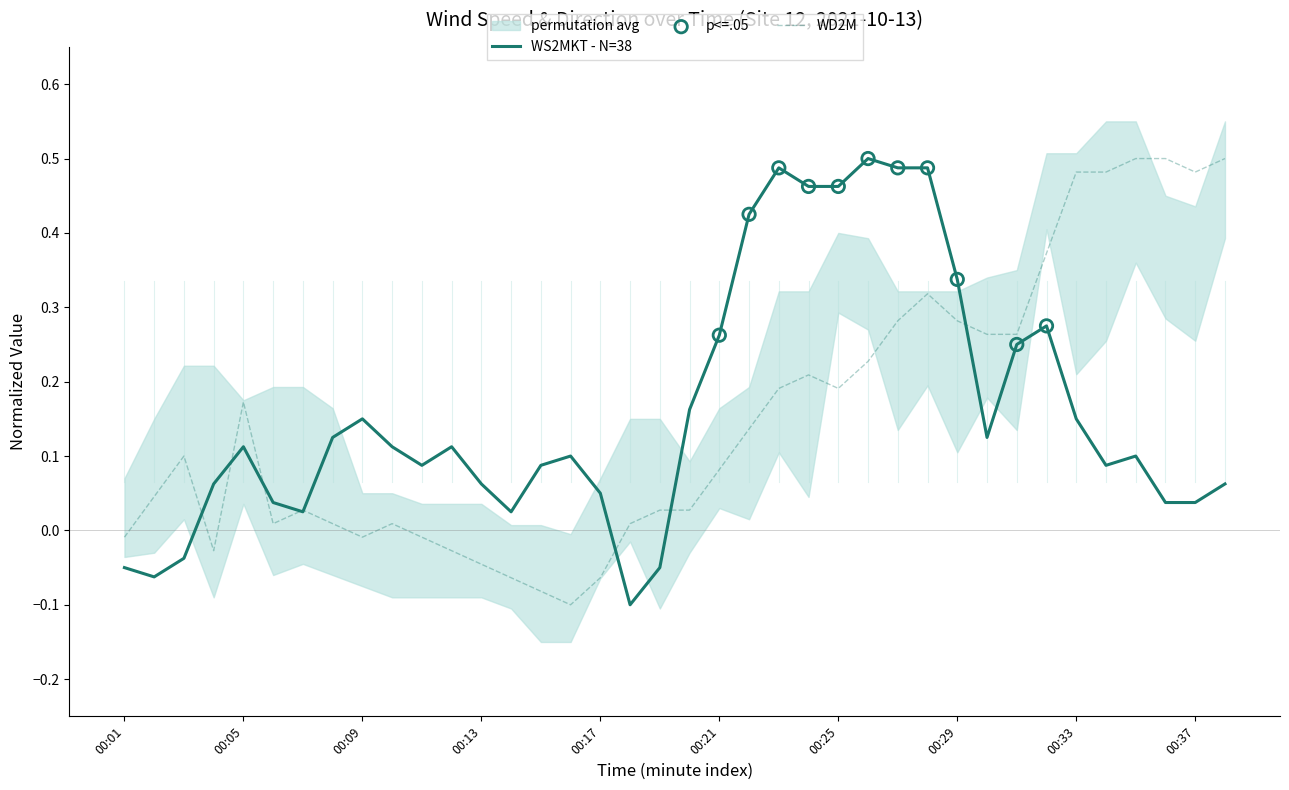

Which series has the largest total across all categories?

WS2MKT